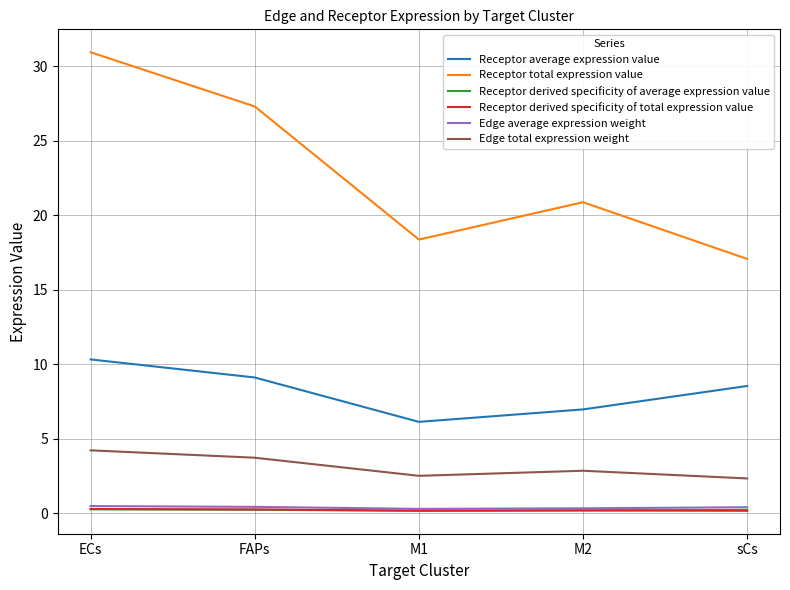

What is the maximum value shown in the chart?

30.9